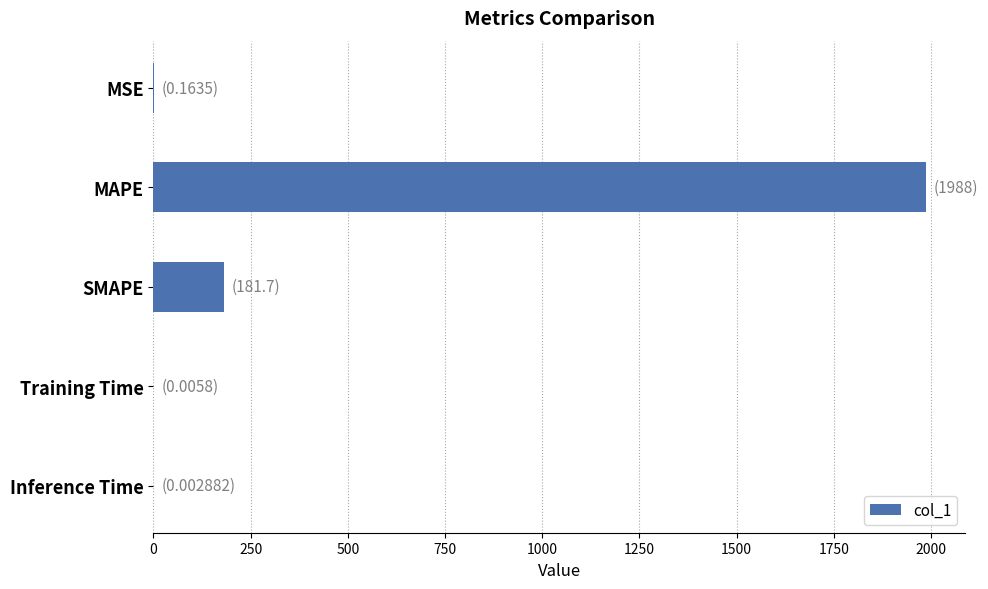

Read the value at MAPE.

1988.1